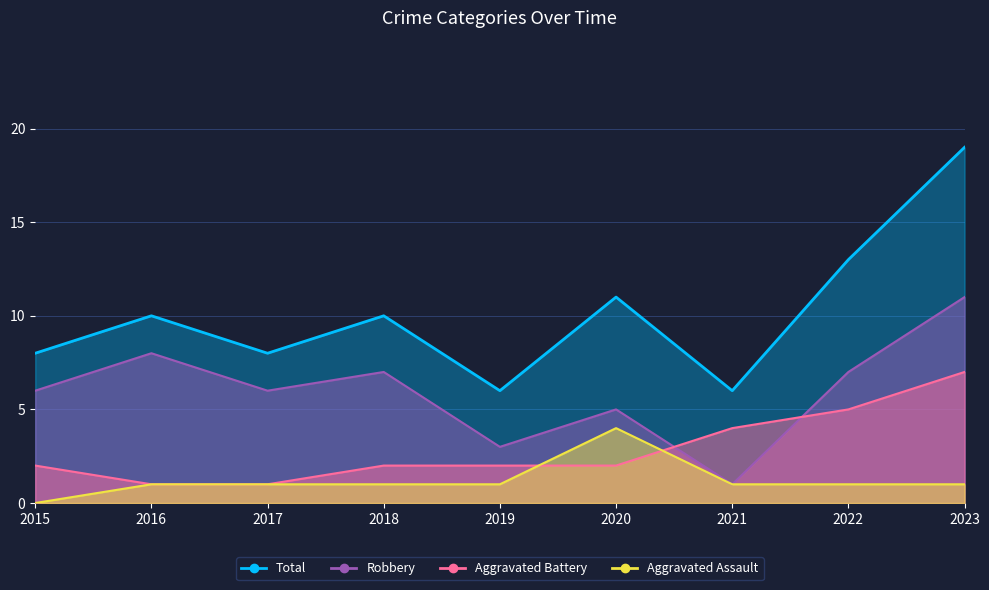

Reading left to right, transcribe all the data shown in this chart.

Aggravated Assault: 2015=0	2016=1	2017=1	2018=1	2019=1	2020=4	2021=1	2022=1	2023=1
Aggravated Battery: 2015=2	2016=1	2017=1	2018=2	2019=2	2020=2	2021=4	2022=5	2023=7
Robbery: 2015=6	2016=8	2017=6	2018=7	2019=3	2020=5	2021=1	2022=7	2023=11
Total: 2015=8	2016=10	2017=8	2018=10	2019=6	2020=11	2021=6	2022=13	2023=19